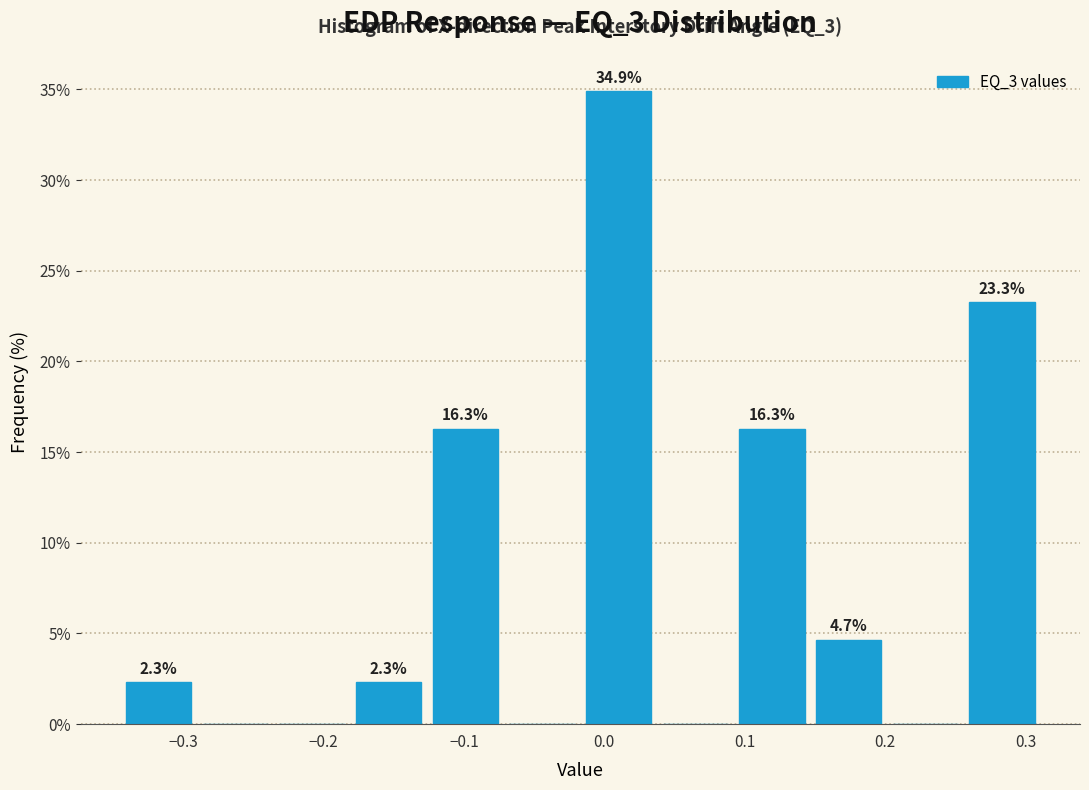

Over which range of the x-axis is the bar tallest?

-0.02 to 0.04